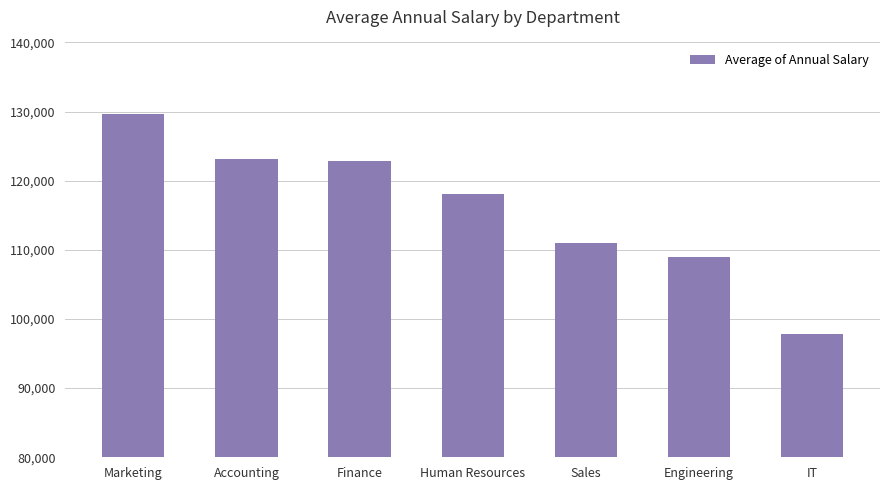

Count the number of categories in the chart.

7